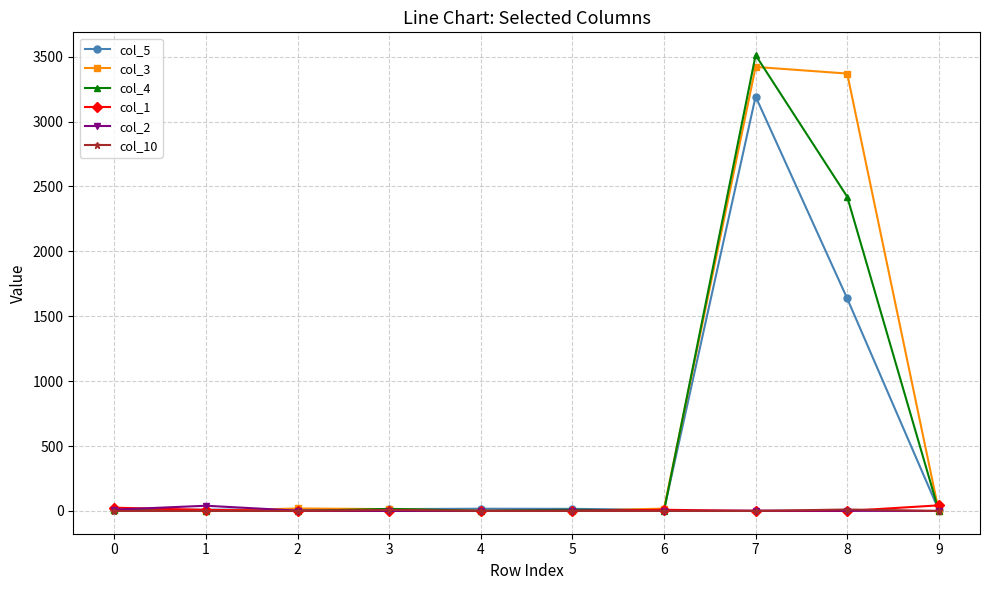

True or false: col_5 has more than 0 points higher than both neighbors.

True